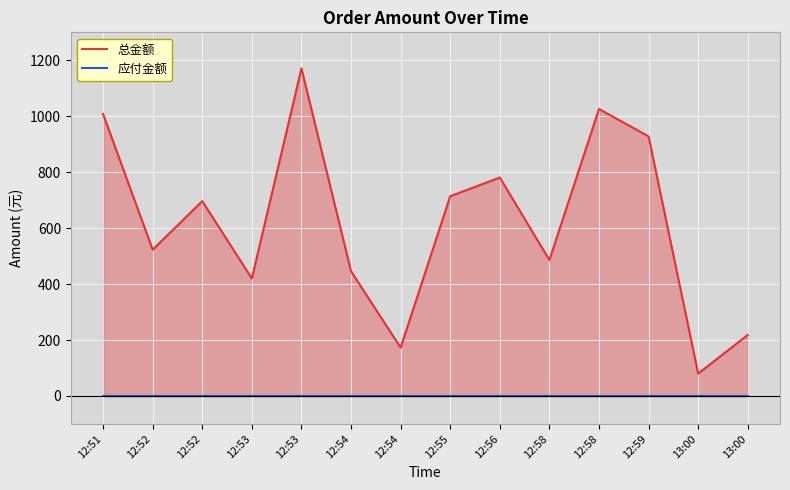

Reading left to right, what are all the values shown in this chart?

总金额: 1008.0	522.9	696.5	420.0	1171.0	445.9	172.9	714.0	781.0	486.0	1026.0	928.0	80.0	218.3
应付金额: 0.0	0.0	0.0	0.0	0.0	0.0	0.0	0.0	0.0	0.0	0.0	0.0	0.0	0.0